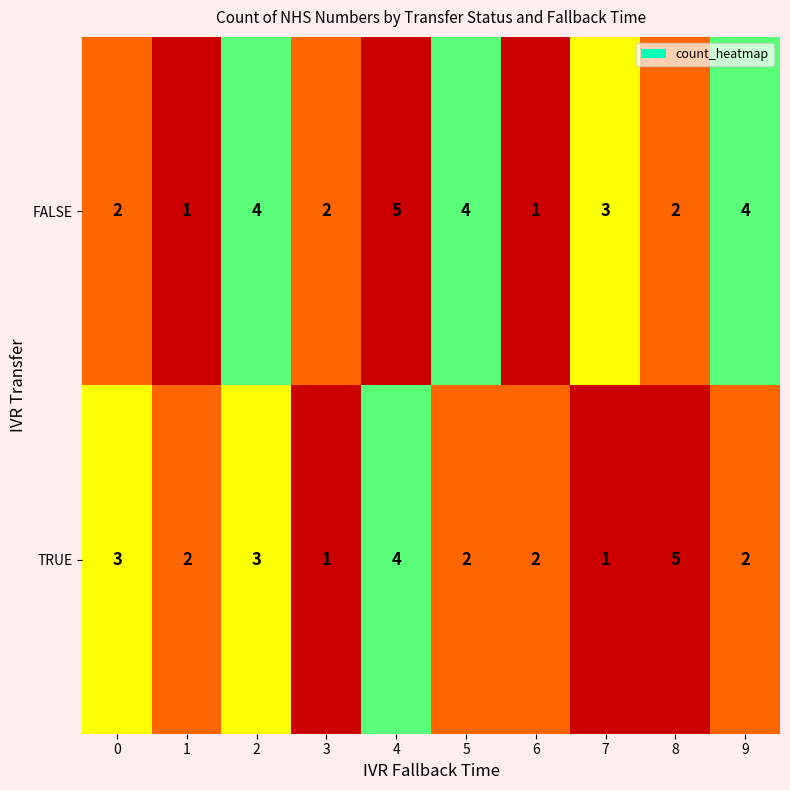

What is the sum of all TRUE values?

25